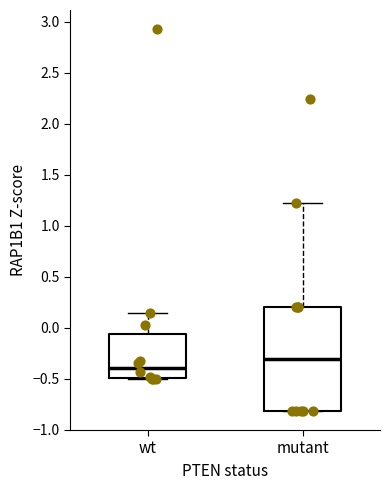

Where does the median line of the box for wt sit on the y-axis? The values are not printed on the chart, so give them approximately, as read against the axis.

-0.40